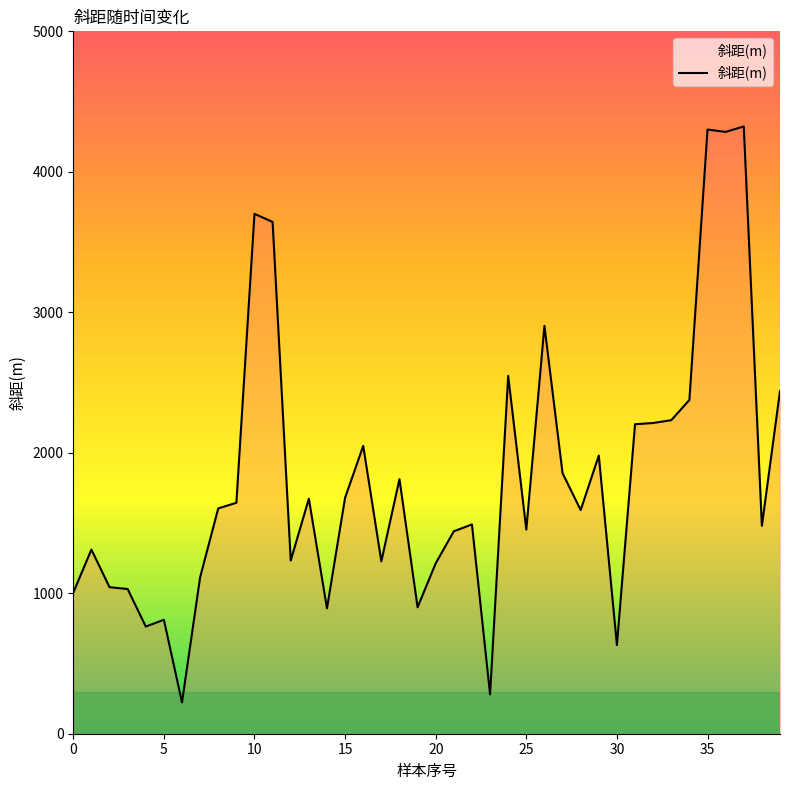

What is the difference between the maximum and minimum values?

4100